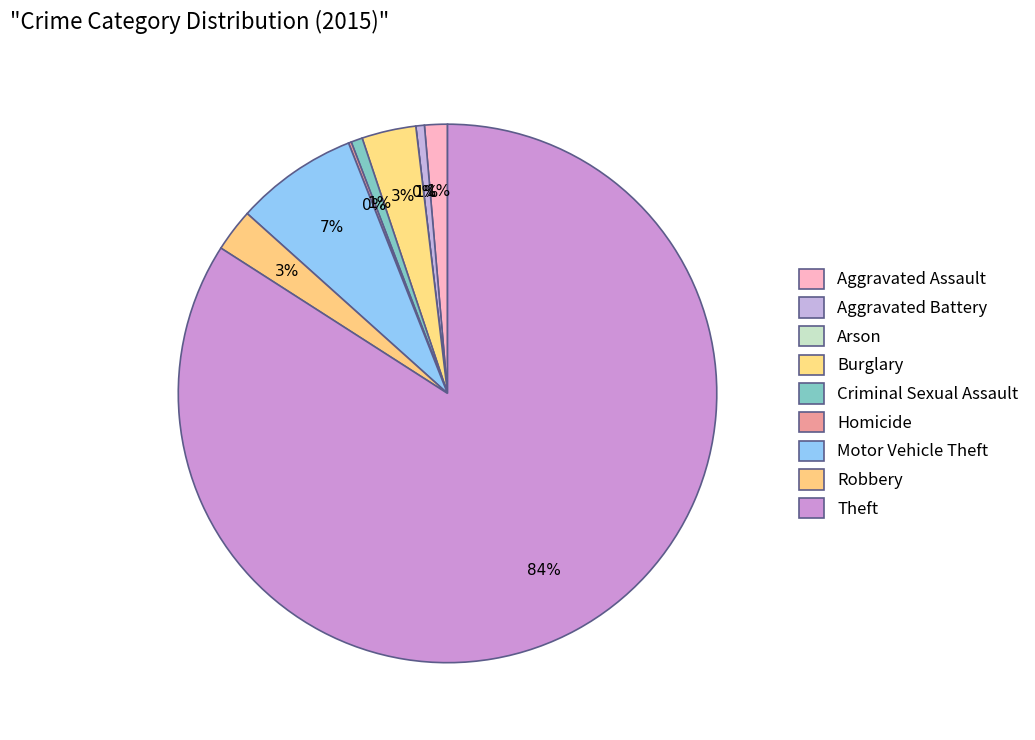

Rank the categories by value from lowest to highest.

Arson, Homicide, Aggravated Battery, Criminal Sexual Assault, Aggravated Assault, Robbery, Burglary, Motor Vehicle Theft, Theft